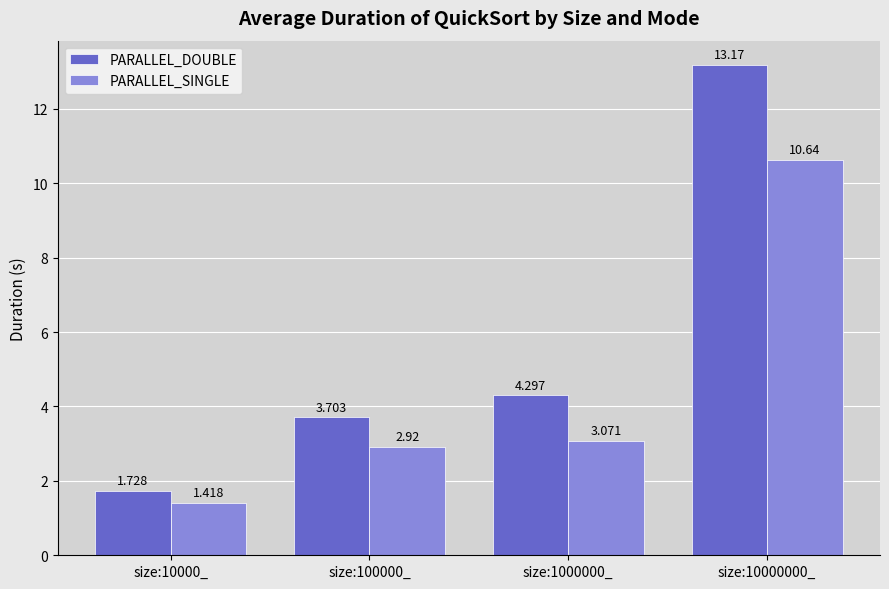

What is the sum of all PARALLEL_SINGLE values?

18.0